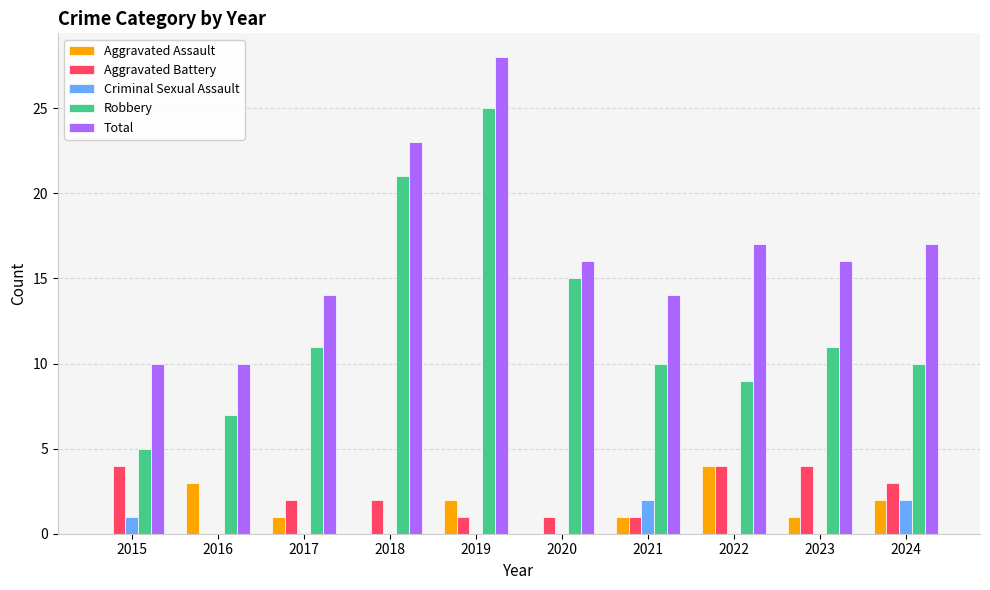

Which series has the largest total across all categories?

Total